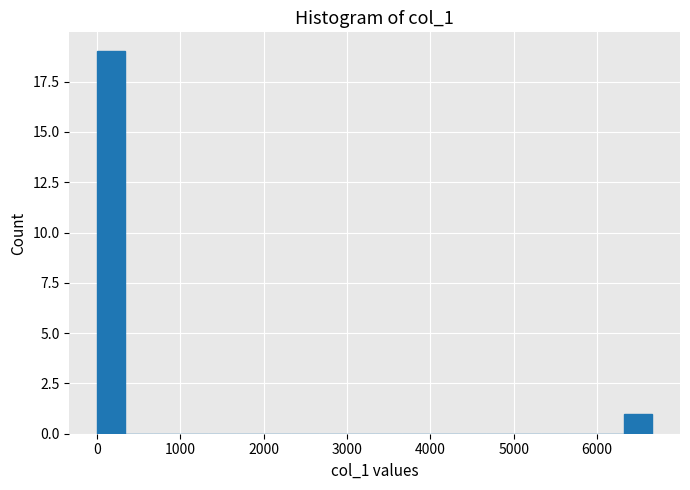

Read against the x-axis, roughly where is the centre of the tallest bar?

200